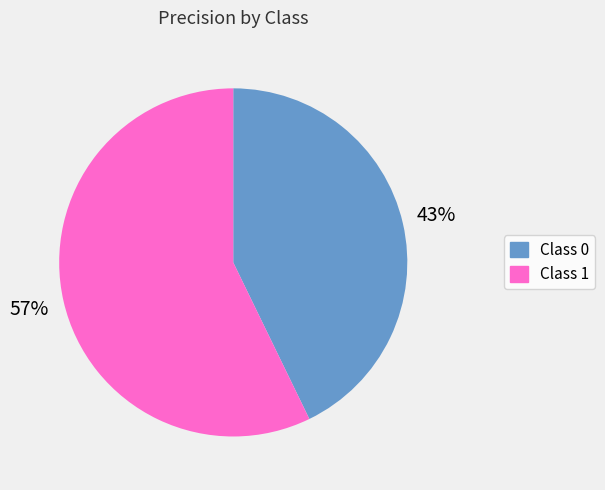

True or false: Class 1 accounts for 51% of the total.

False